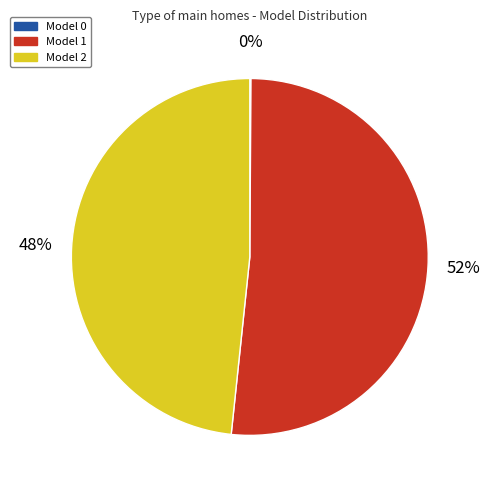

To the nearest percent, what is the average slice percentage?

33%